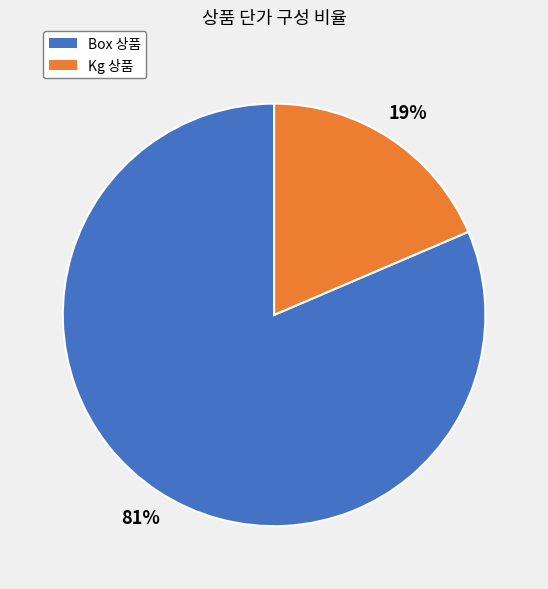

Do Kg 상품 and Box 상품 together represent more than half of the pie?

Yes